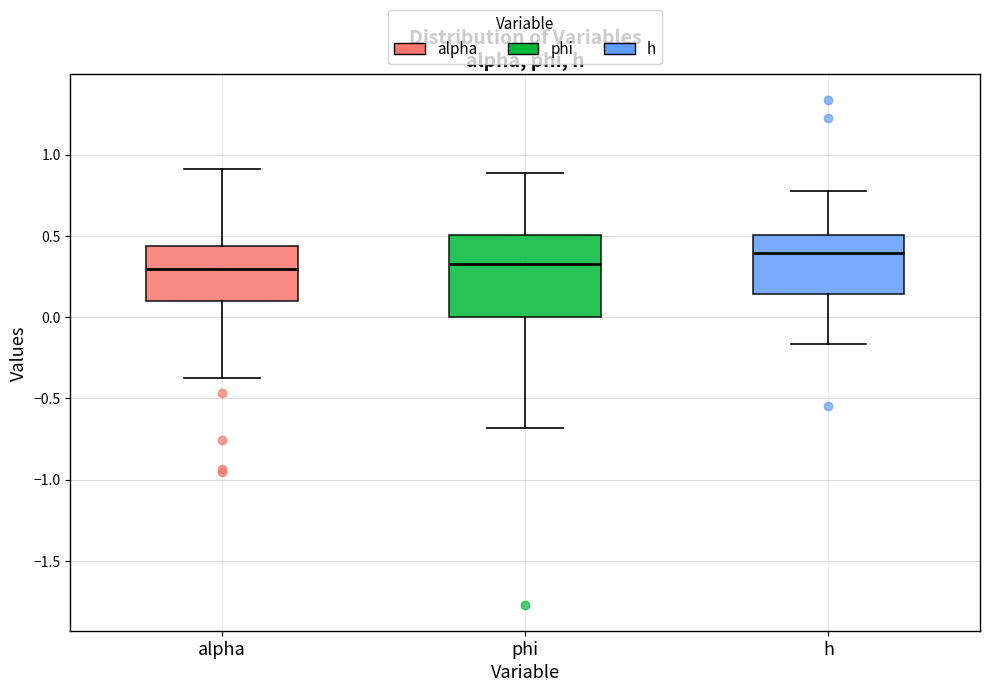

Reading left to right, transcribe this box plot: for each box, give where its median line is, the range the box spans, and where its two whiskers end, as read against the y-axis. The values are not printed on the chart, so give them approximately, as read against the axis.

alpha: median 0.30, box 0.10 to 0.45, whiskers -0.35 to 0.90
phi: median 0.35, box 0.00 to 0.50, whiskers -0.70 to 0.90
h: median 0.40, box 0.15 to 0.50, whiskers -0.15 to 0.75